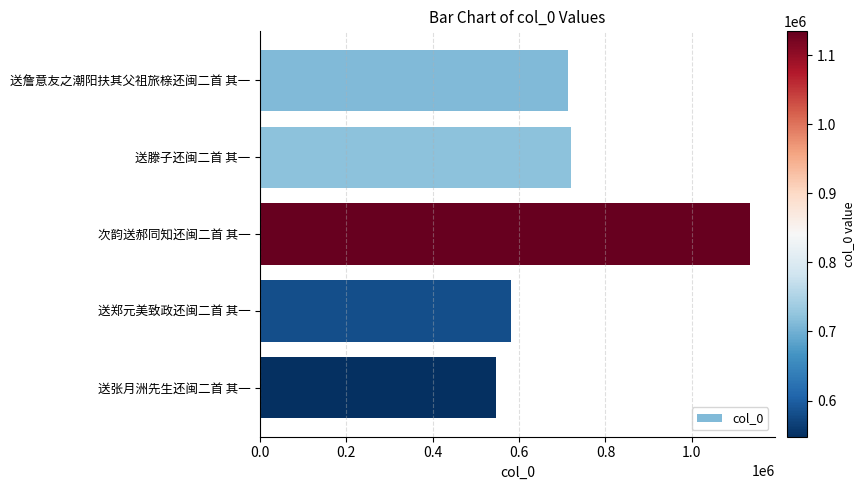

Is it true that the value at 送郑元美致政还闽二首 其一 is 758225?

False